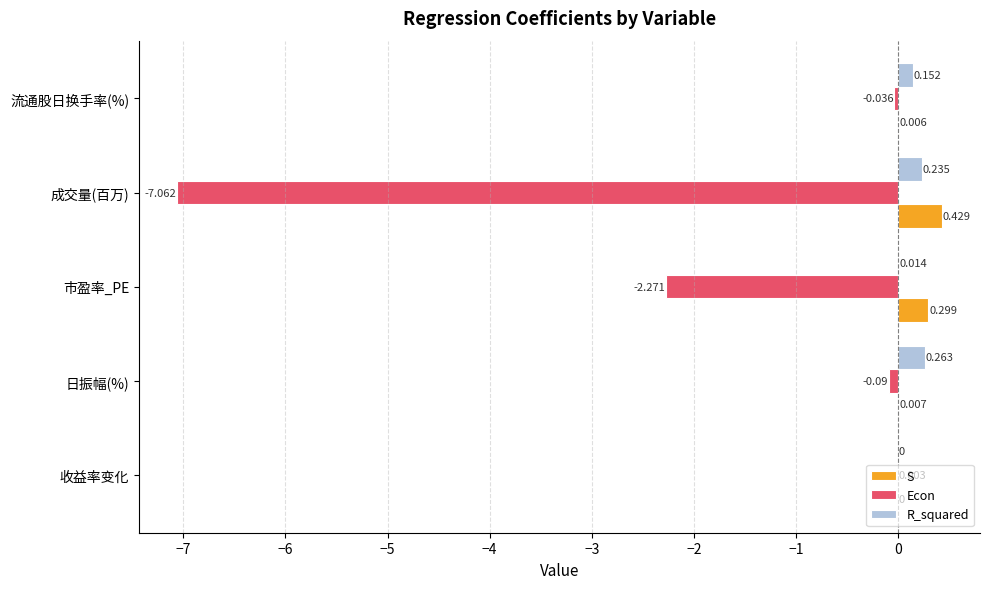

Which category has the highest value across all series?

成交量(百万)